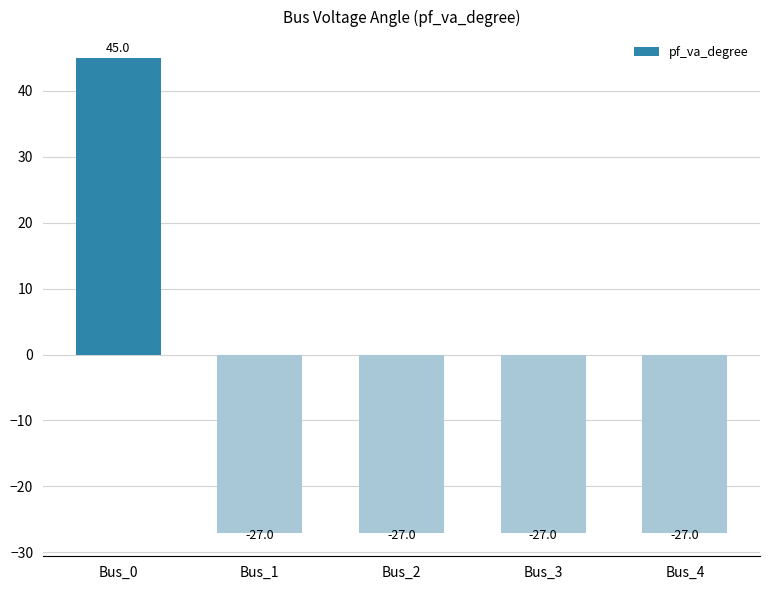

What is the approximate value at Bus_0?

45.0